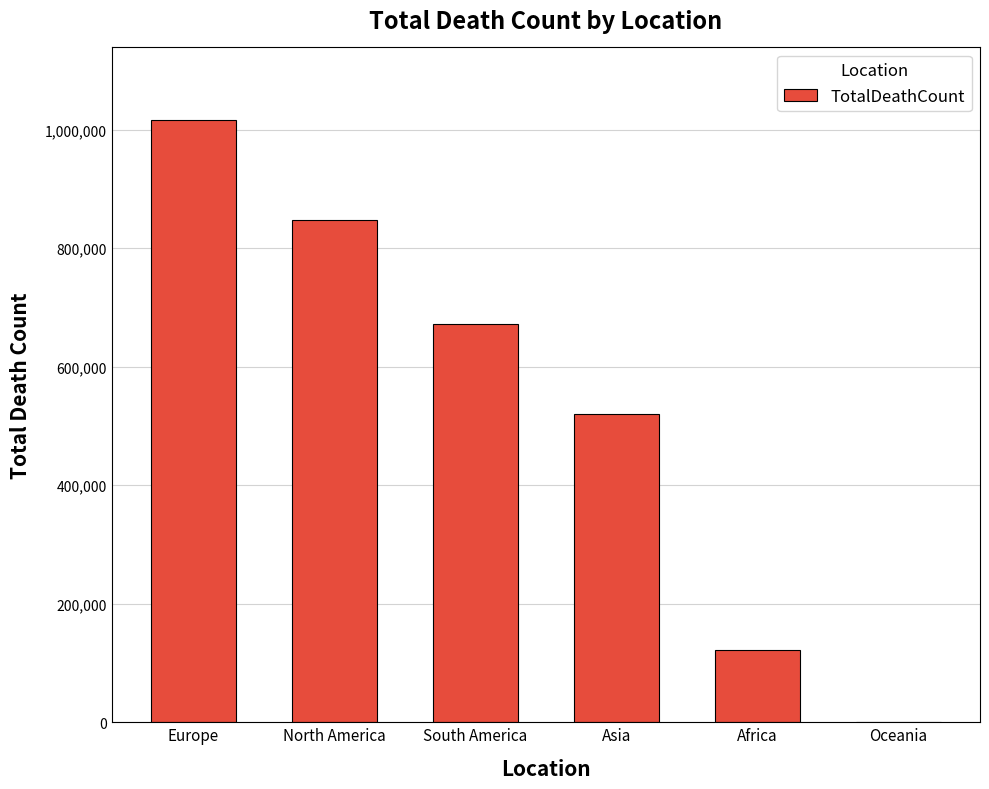

Reading right to left, list all the values displayed in this chart.

Oceania=1046	Africa=121784	Asia=520269	South America=672415	North America=847942	Europe=1016750